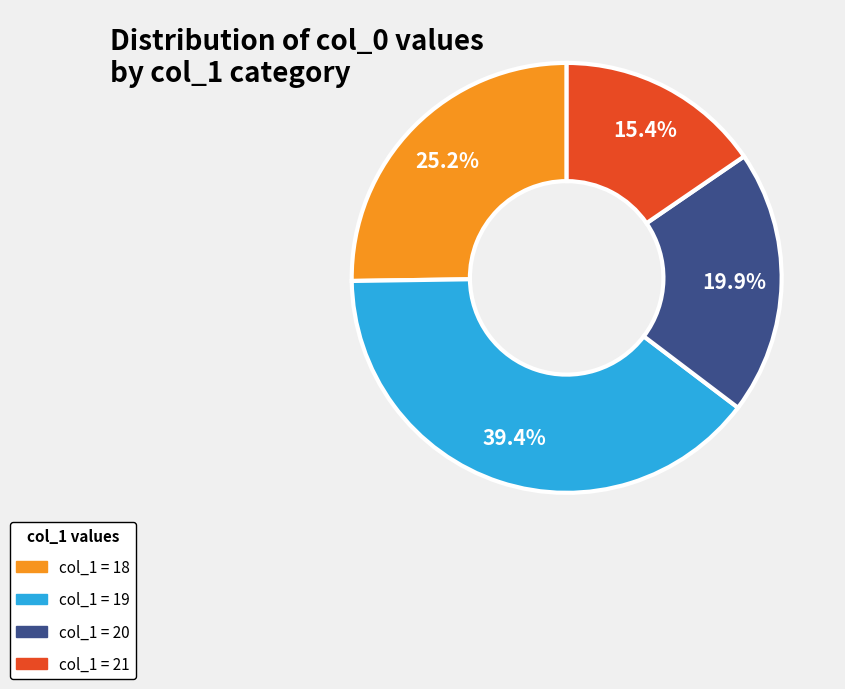

Is there any slice that represents more than half of the pie?

No